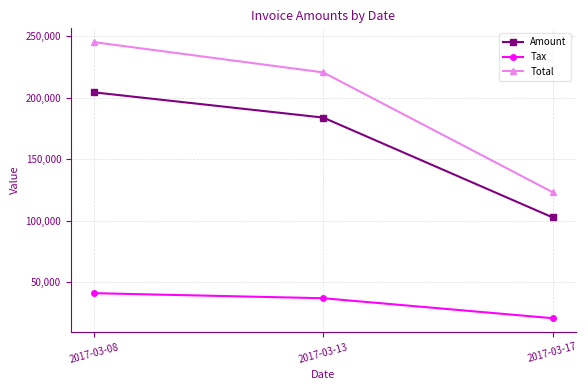

What is the smallest value displayed?

20523.0